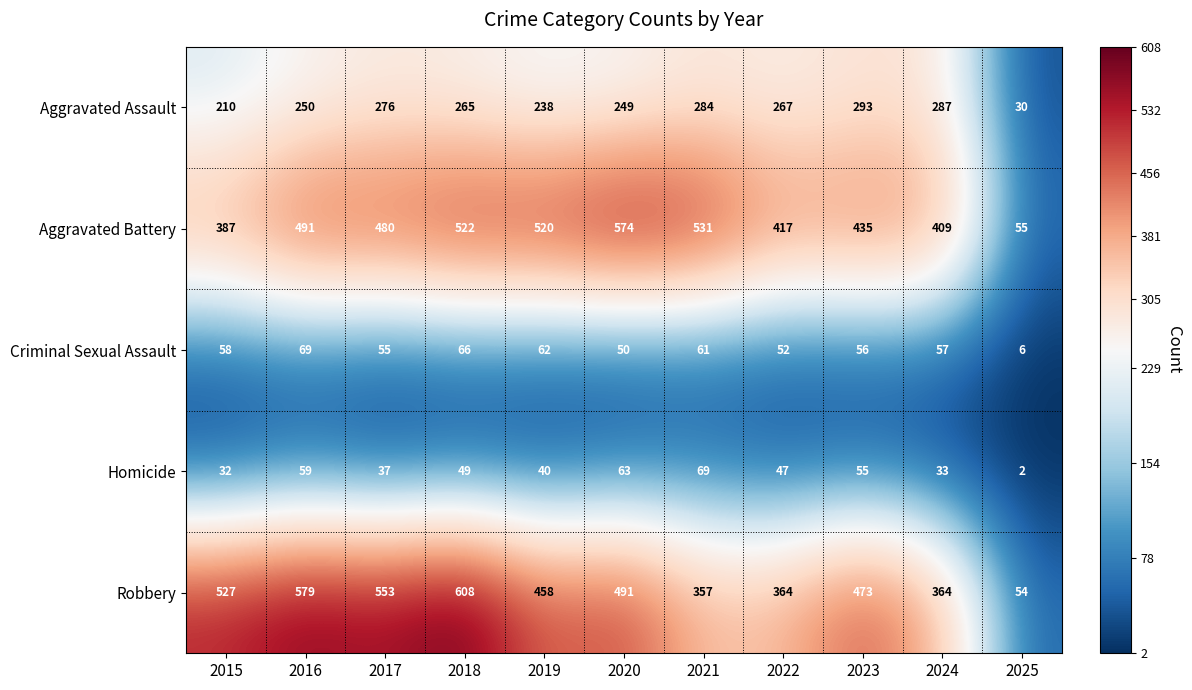

At how many categories does at least one series exceed 142?

10